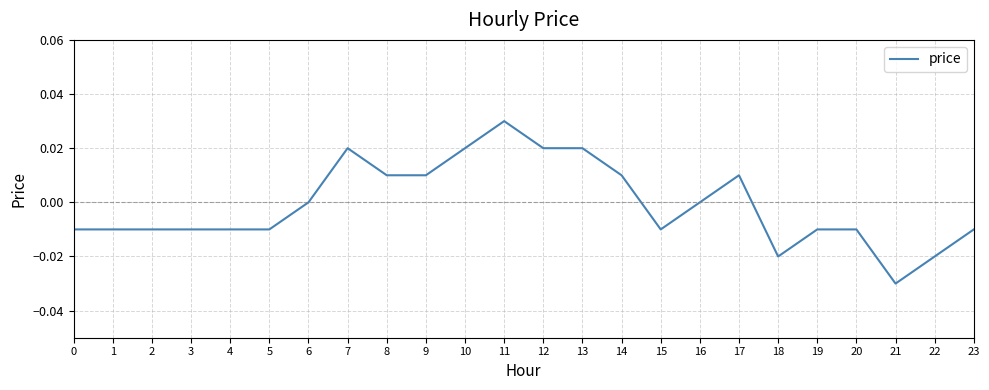

Between 14 and 2, which is larger?

14